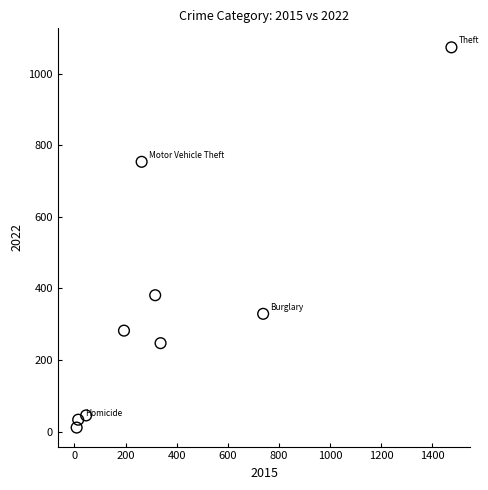

What Y value in the scatter plot is closest to 542?

381